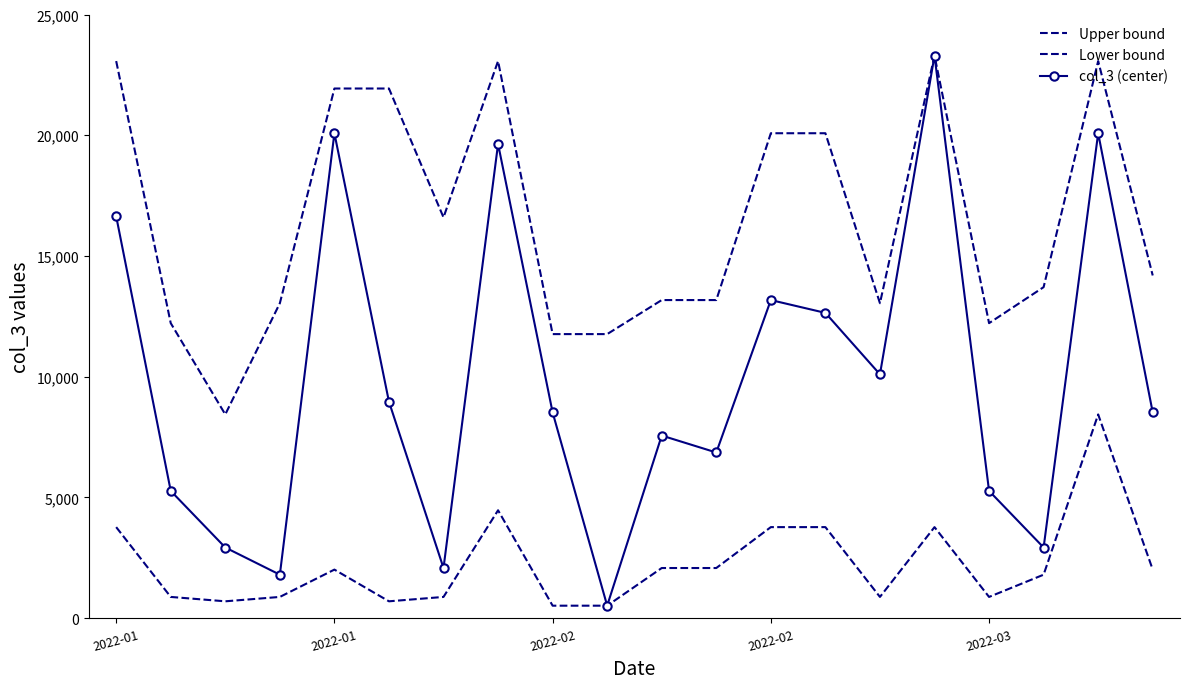

True or false: col_3 (center) and Upper bound intersect in this chart.

False